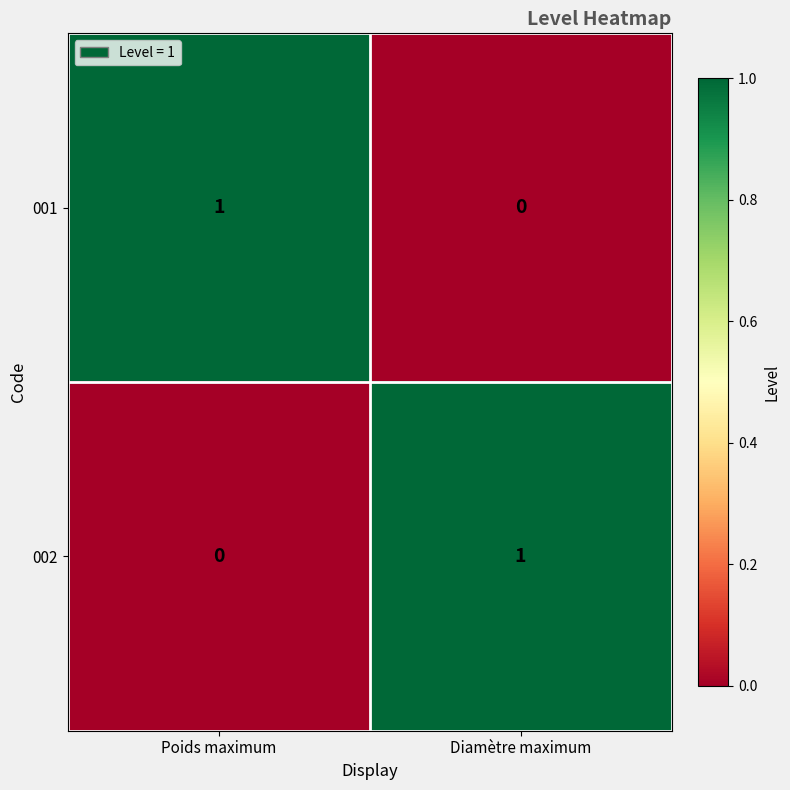

At which label is 001 closest to 0?

Diamètre maximum